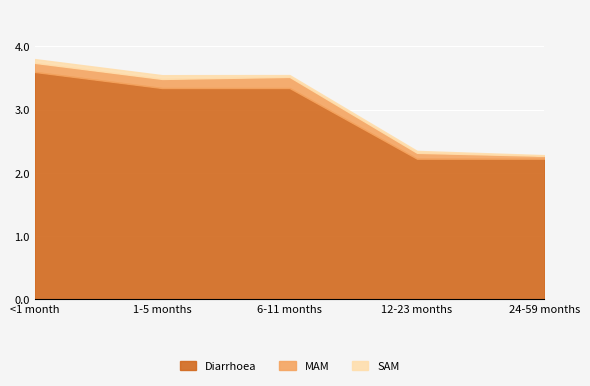

Which has a higher value, 6-11 months or <1 month?

<1 month